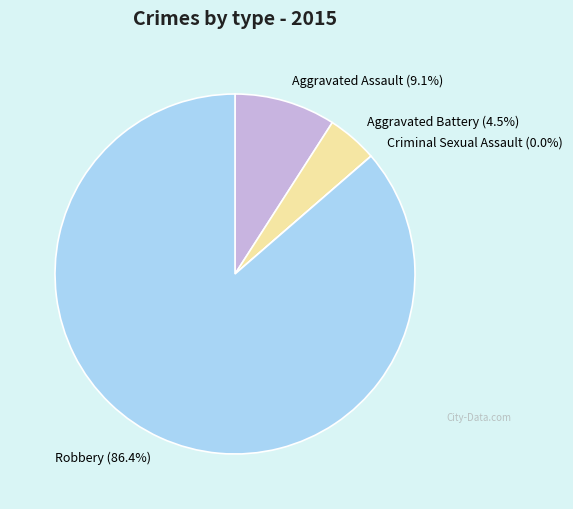

How many slices are in this pie chart?

4